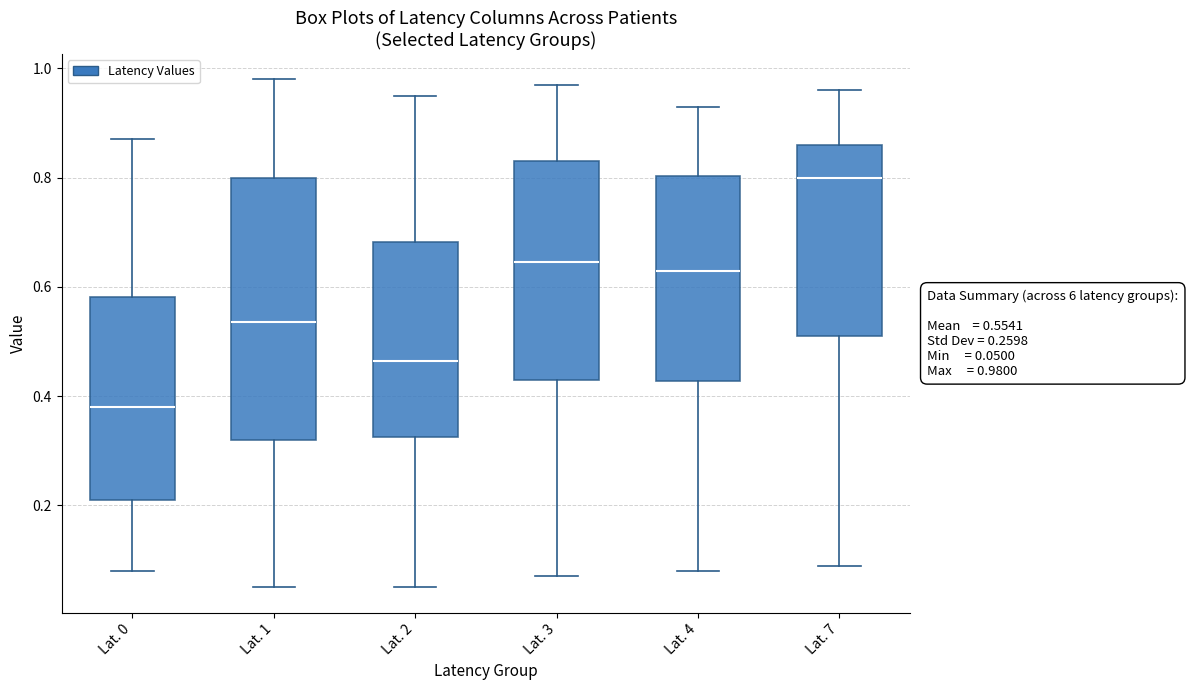

Which box has the lowest median line?

Lat. 0